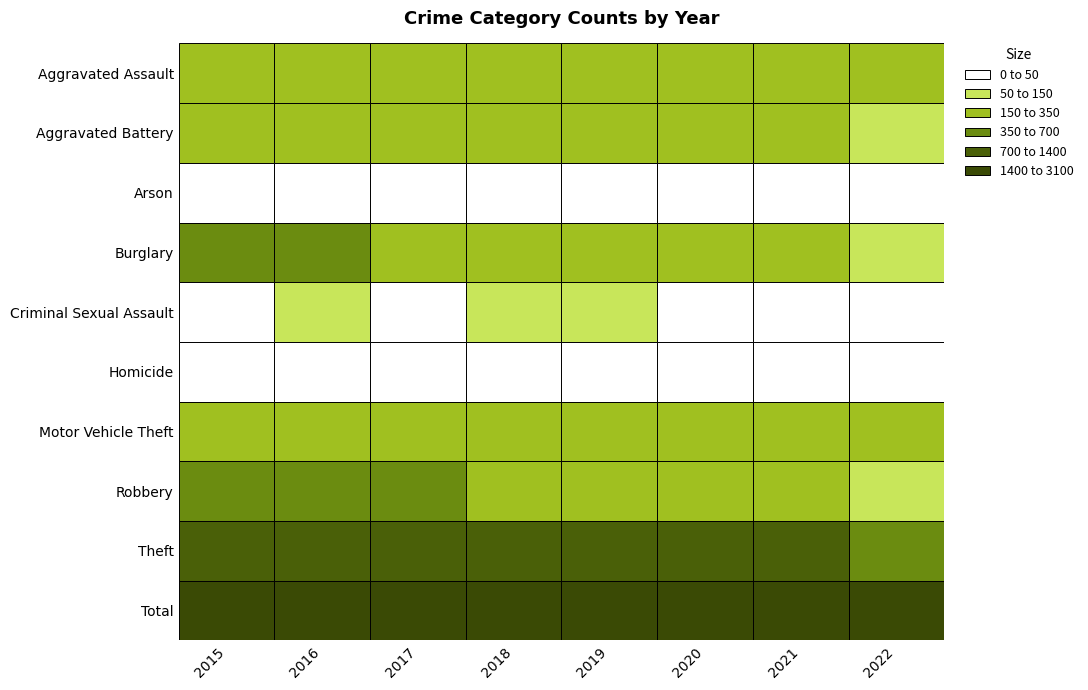

Reading left to right, transcribe all the data shown in this chart.

Aggravated Assault: 164	225	251	220	220	192	295	155
Aggravated Battery: 260	298	303	302	267	269	270	141
Arson: 22	14	12	8	16	12	17	8
Burglary: 552	505	339	319	308	252	220	149
Criminal Sexual Assault: 43	51	41	51	54	39	33	23
Homicide: 13	28	27	23	21	34	38	22
Motor Vehicle Theft: 299	272	285	225	263	287	332	202
Robbery: 372	381	356	302	264	174	175	113
Theft: 1263	1297	1359	1337	1288	954	856	593
Total: 2988	3071	2973	2787	2701	2213	2236	1406